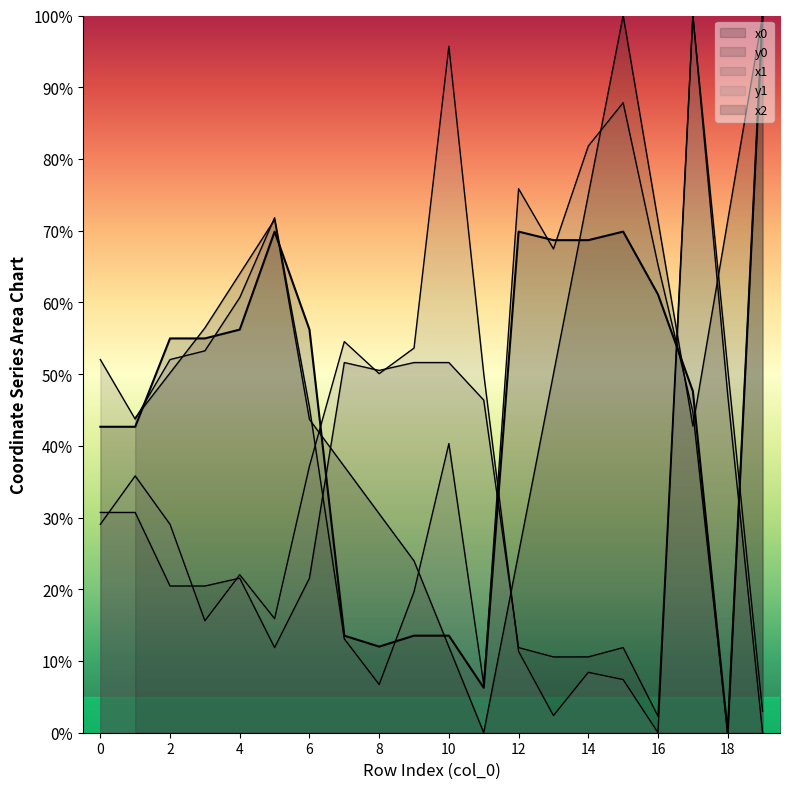

What is the difference between the second highest and second lowest values in the x1 series?

81.1